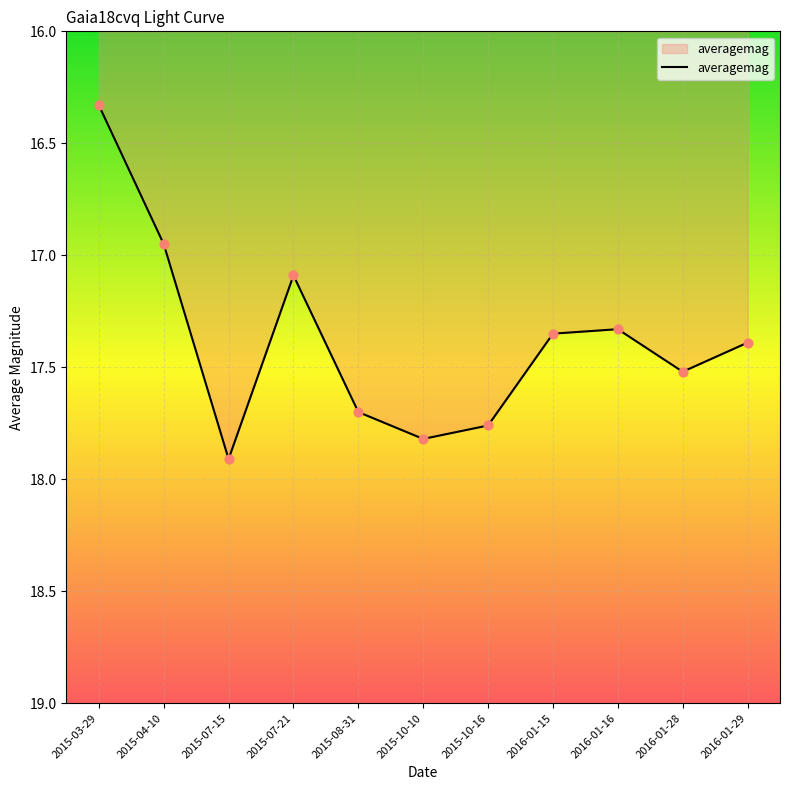

Approximately how many times larger is the value at 2016-01-16 compared to 2015-10-16?

1.0